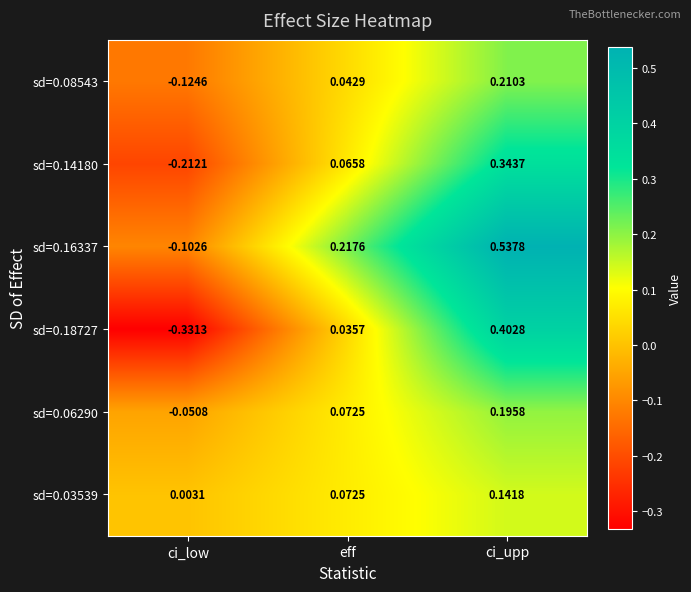

At which category is the sum across all series the highest?

ci_upp